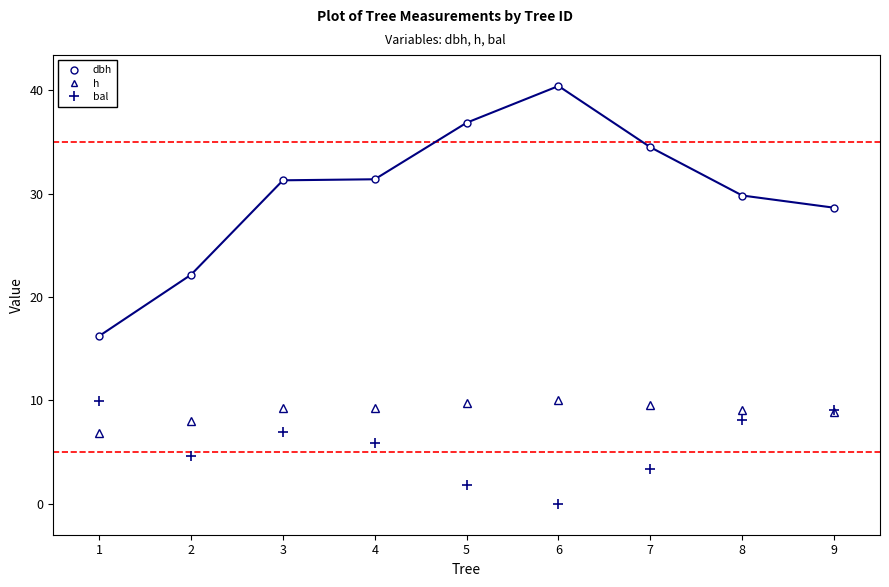

True or false: h and dbh cross at least once.

False